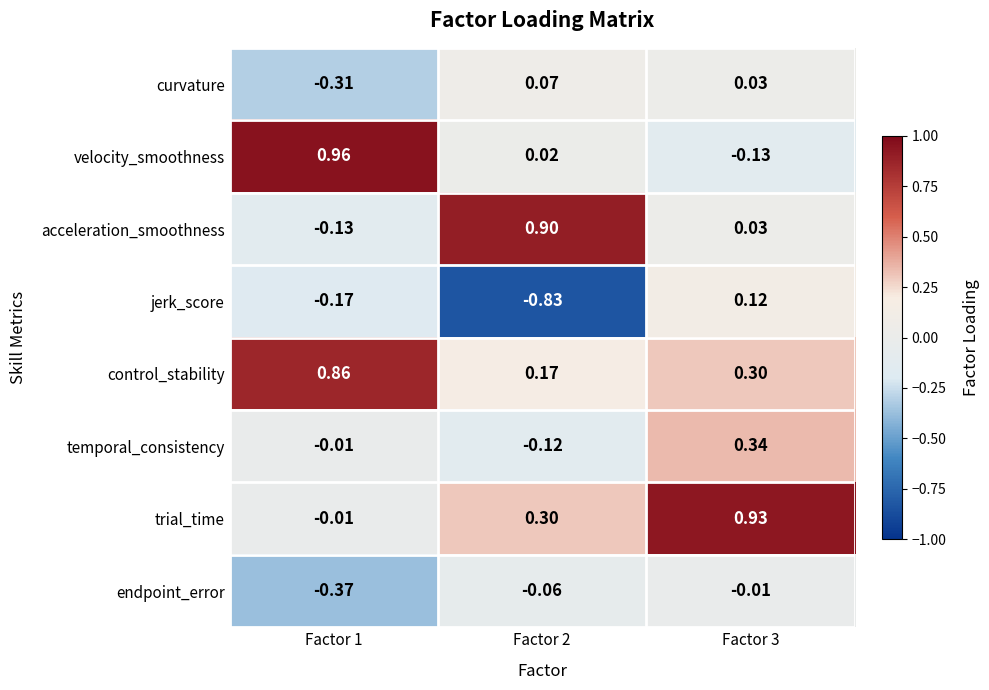

Is the value of endpoint_error at Factor 1 greater than the value of temporal_consistency at Factor 1?

No